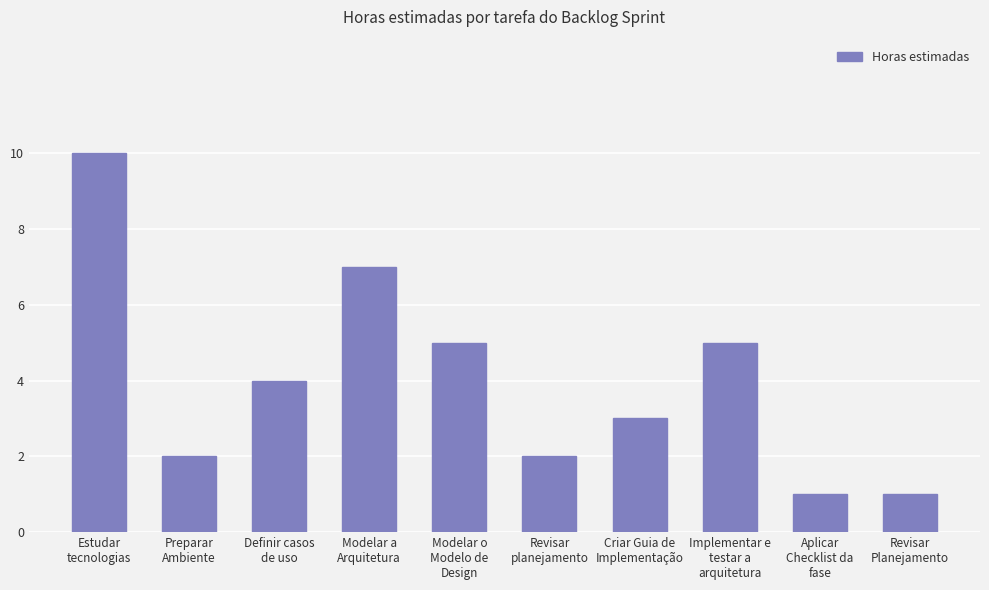

Reading right to left, what are all the values shown in this chart?

1	1	5	3	2	5	7	4	2	10